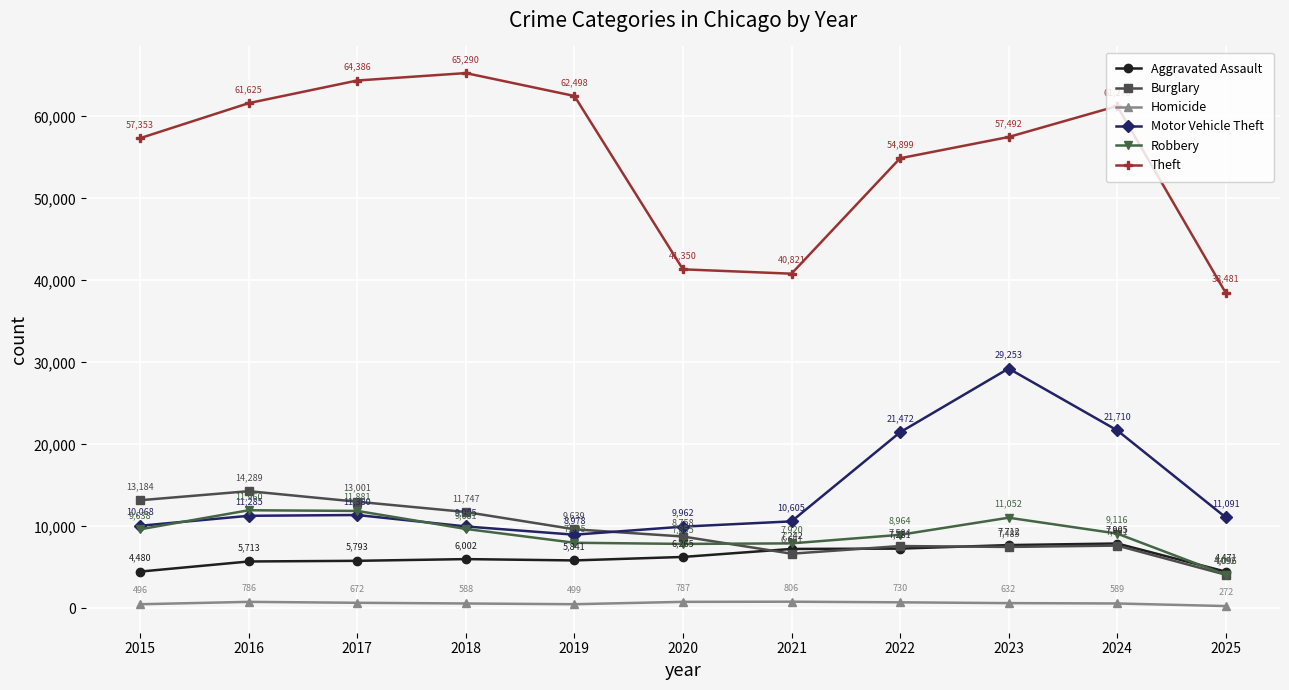

What is the value of the Motor Vehicle Theft point at the 7th from the left?

10605